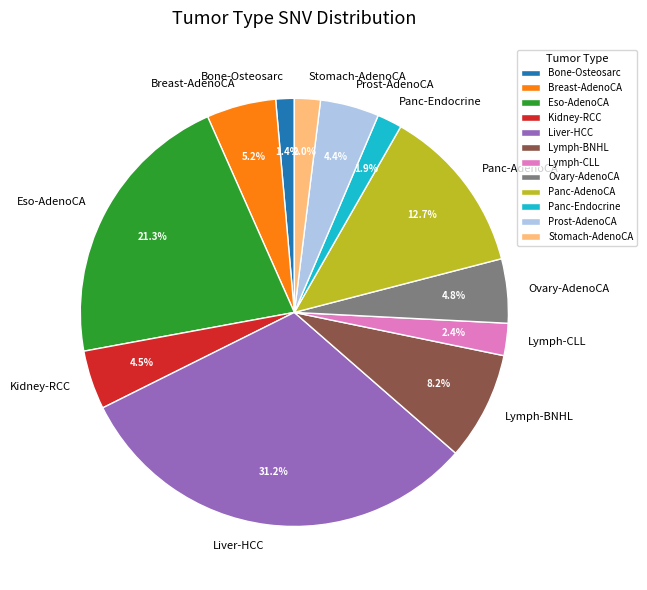

To the nearest percent, what is the average slice percentage?

8%